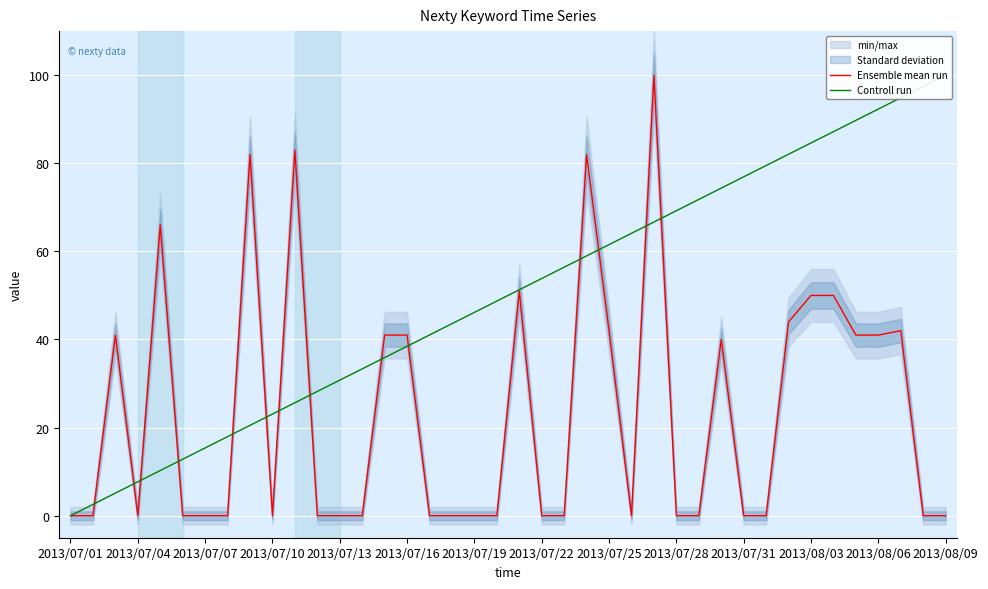

What is the highest value of the Ensemble mean run series?

100